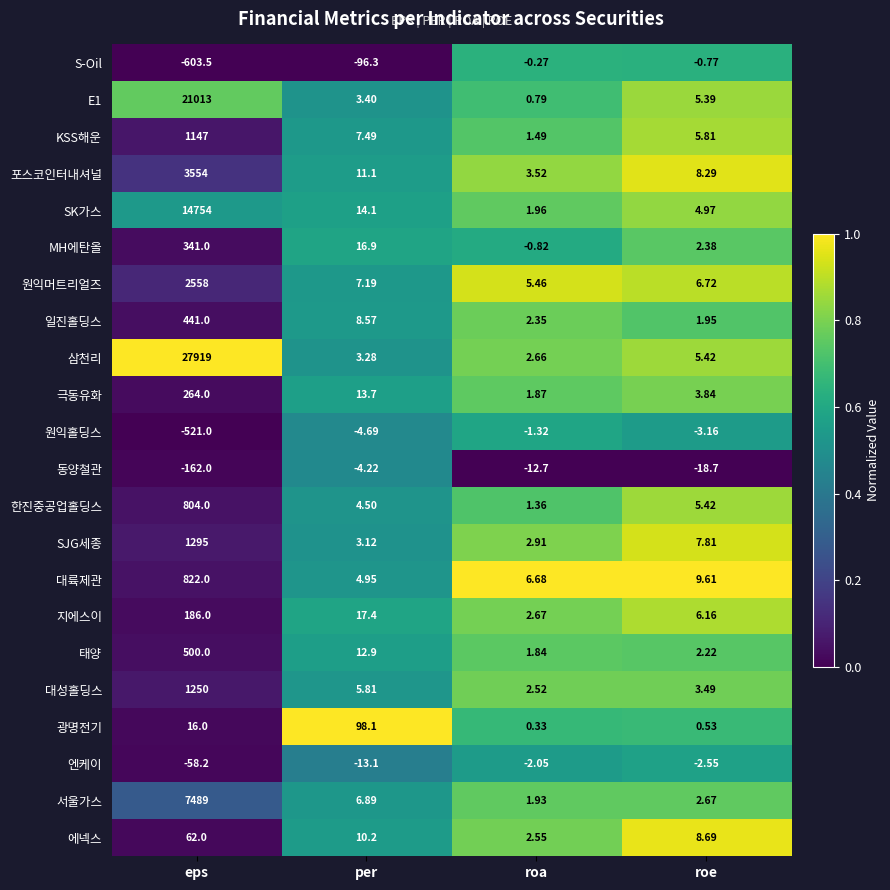

Rank the categories by 삼천리 value from lowest to highest.

roa, per, roe, eps